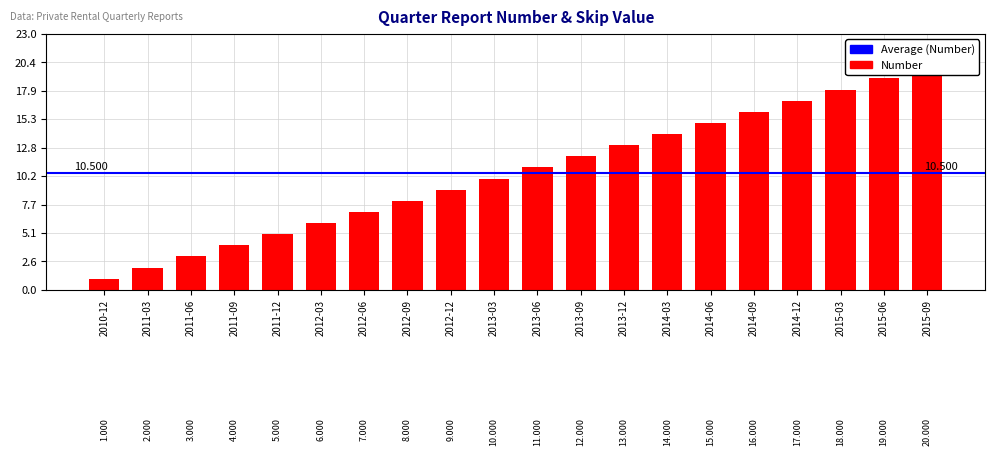

What is the sum of all values?

210